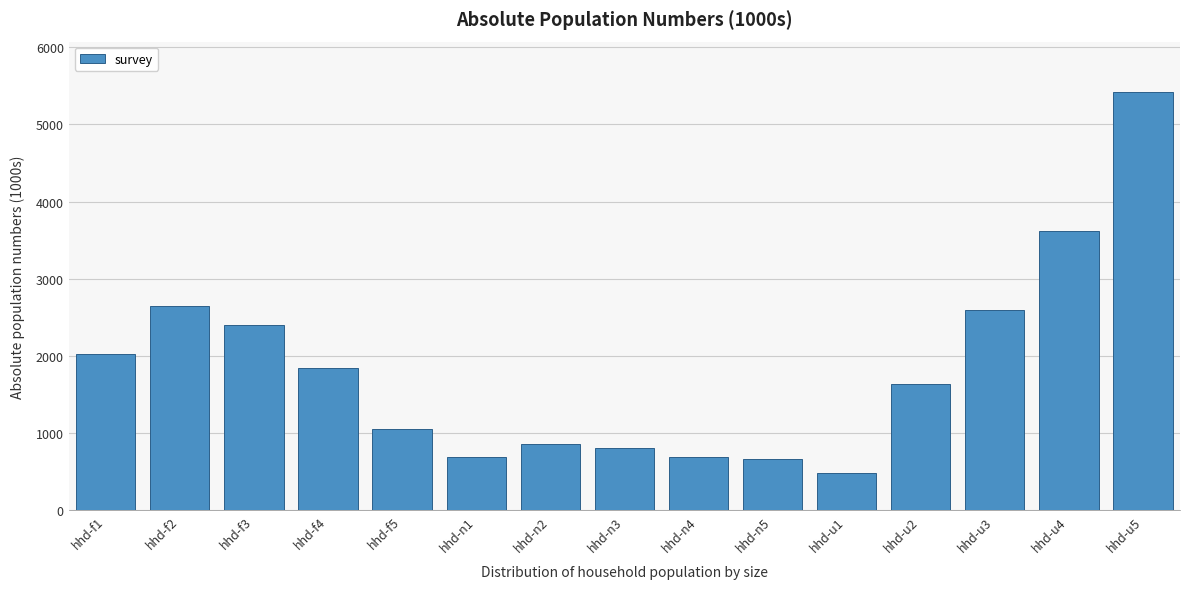

At which category does the chart reach its minimum across all series?

hhd-u1